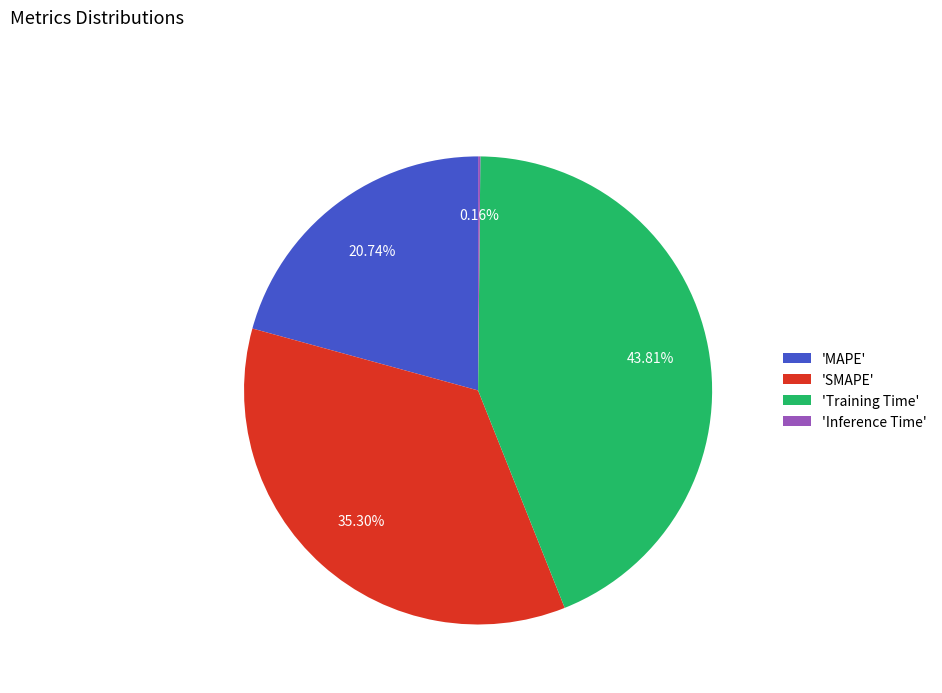

Is there a majority slice in this chart?

No